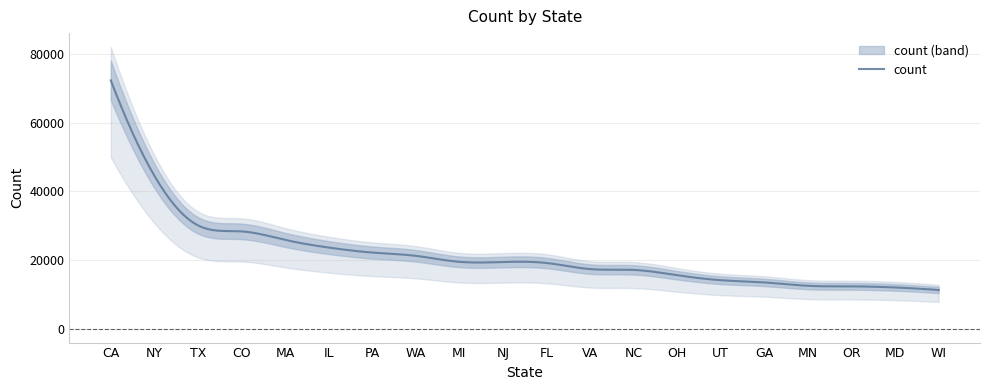

What is the difference between the values at MA and OR?

13540